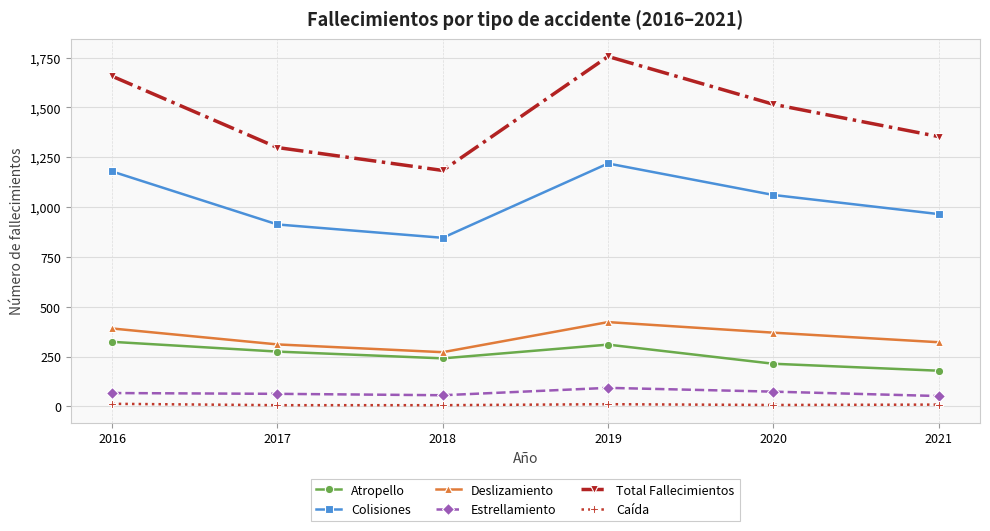

What is the highest value of the Caída series?

13